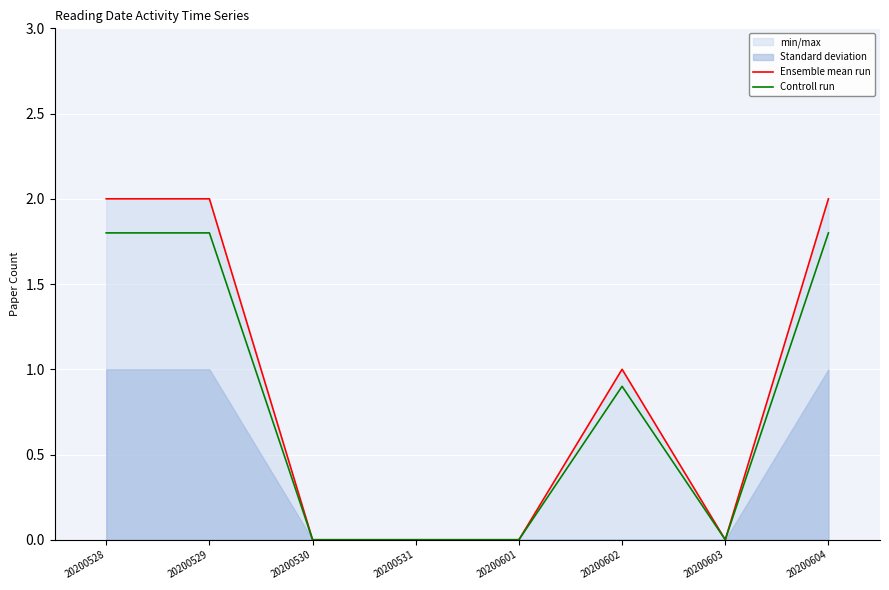

True or false: Ensemble mean run and Controll run cross at least once.

False